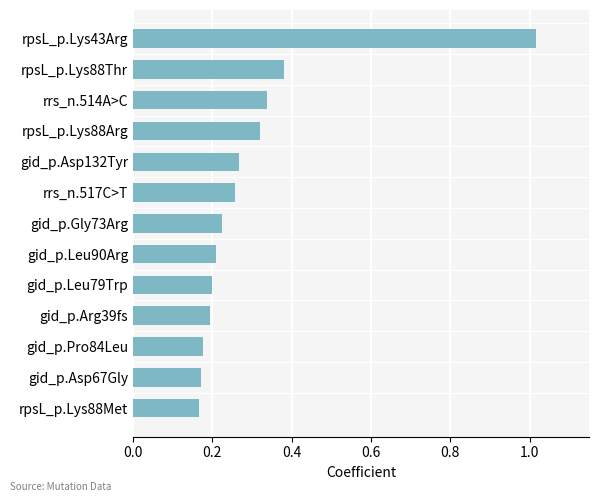

How many bars are there in total?

13